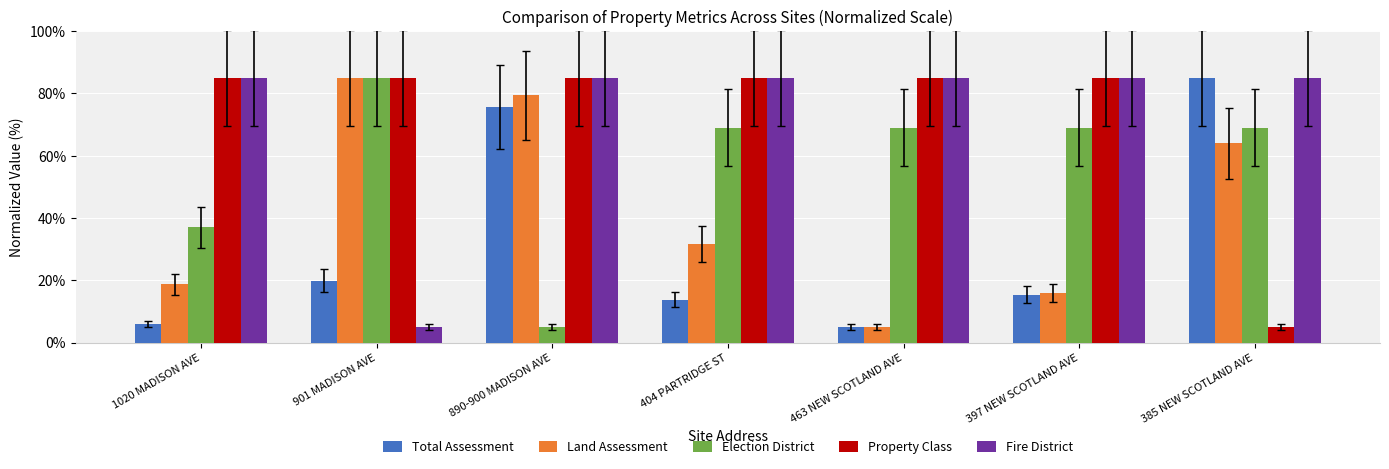

What position from the right is 404 PARTRIDGE ST?

4